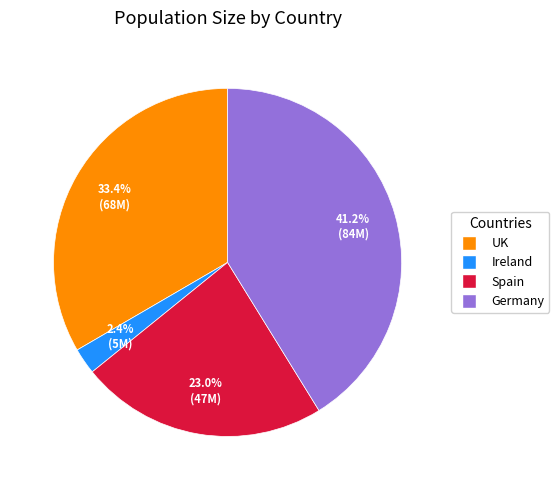

Which has a higher value, UK or Germany?

Germany